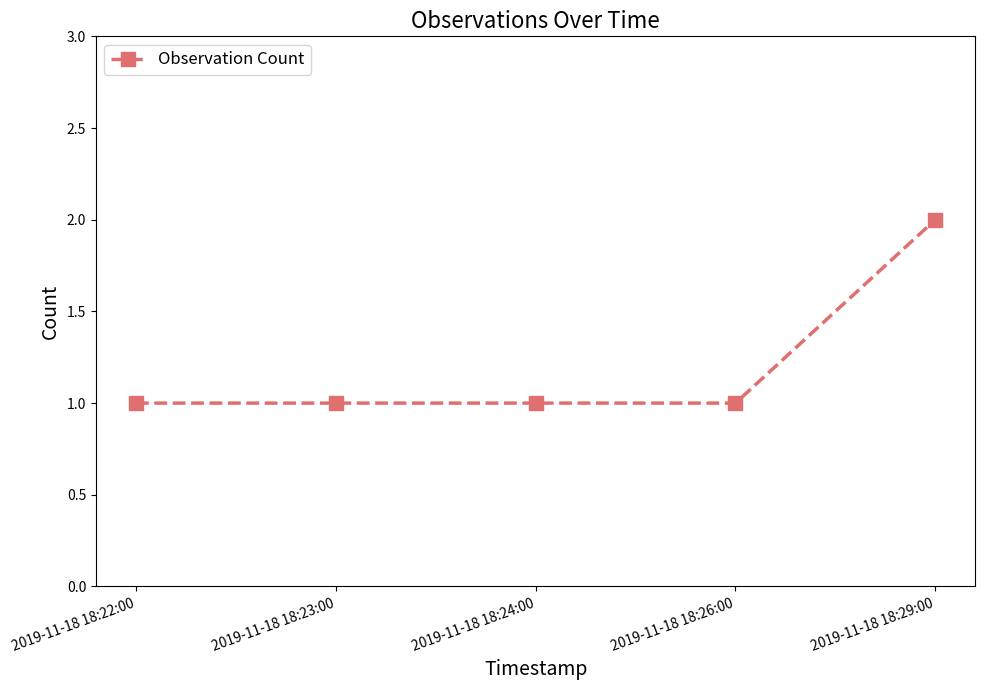

What is the sum of all values?

6